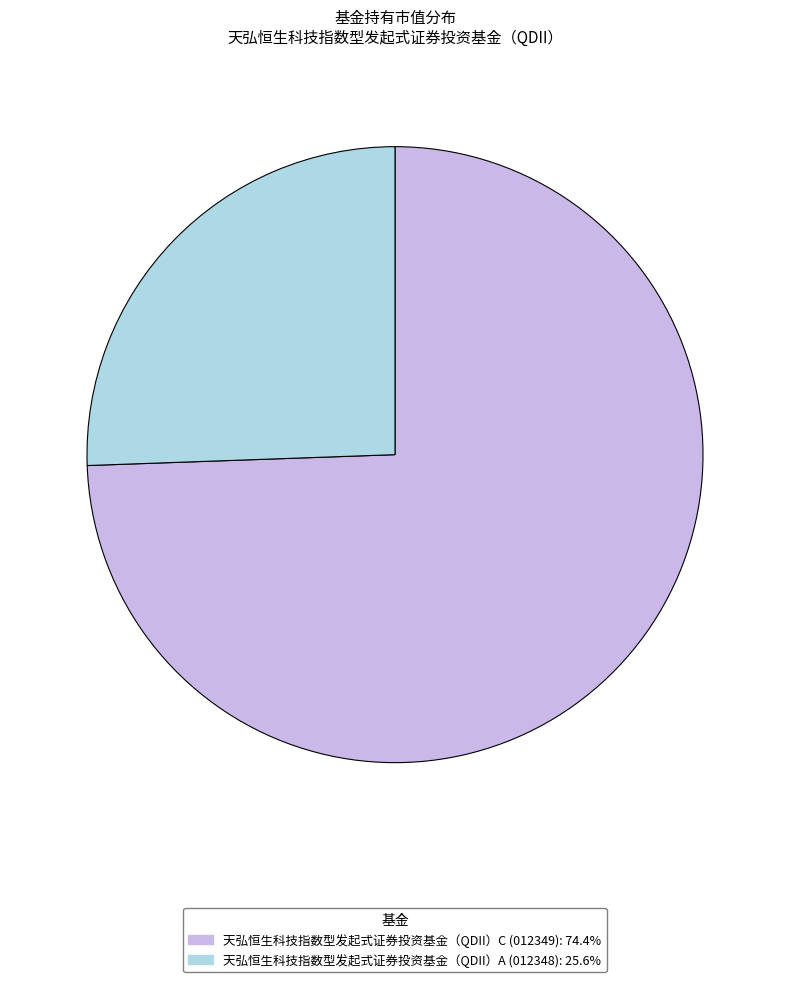

Do 天弘恒生科技指数型发起式证券投资基金（QDII）A and 天弘恒生科技指数型发起式证券投资基金（QDII）C together represent more than half of the pie?

Yes